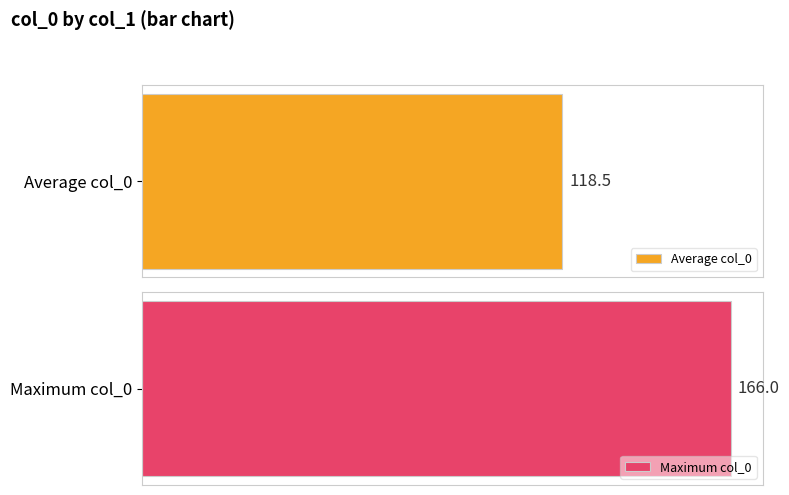

At 15, list the series in order from smallest to largest.

Average col_0, Maximum col_0